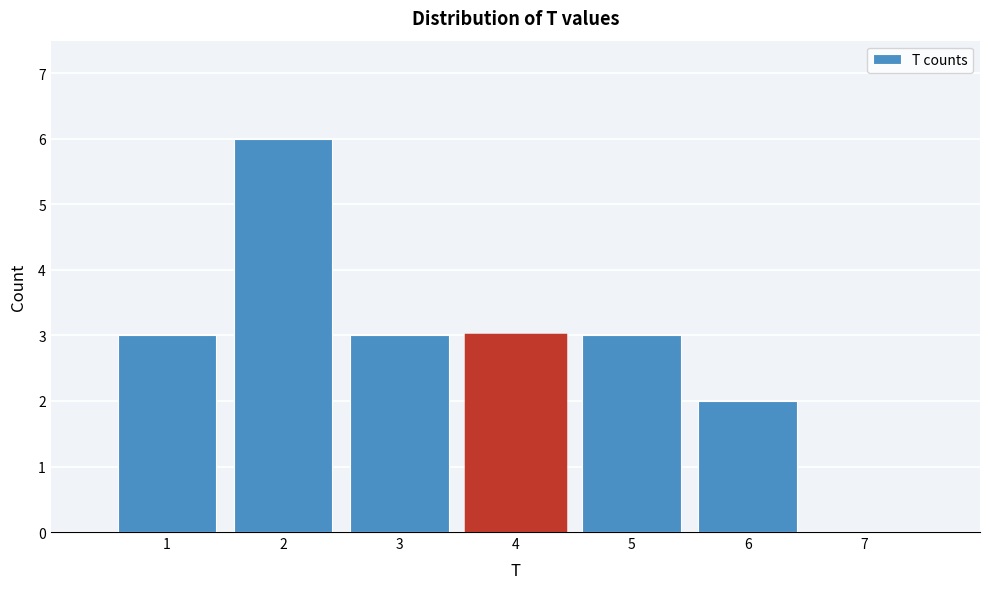

Reading left to right, what are all the values shown in this chart?

1=3	2=6	3=3	4=3	5=3	6=2	7=0